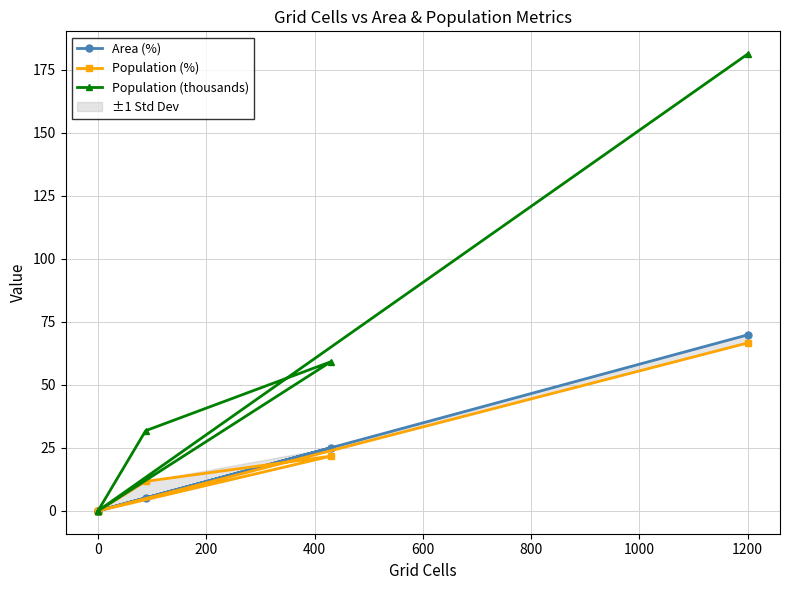

True or false: Area (%) has more than 1 interior local peaks.

False